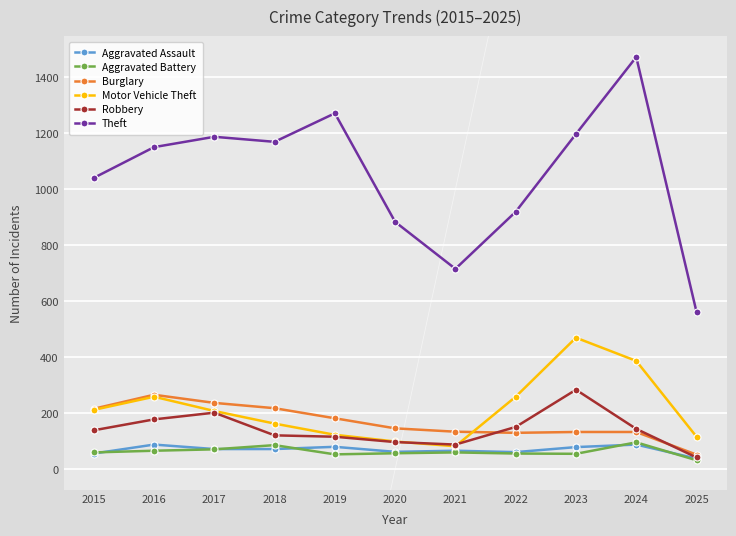

What are all the series names shown in the legend?

Aggravated Assault, Aggravated Battery, Burglary, Motor Vehicle Theft, Robbery, Theft